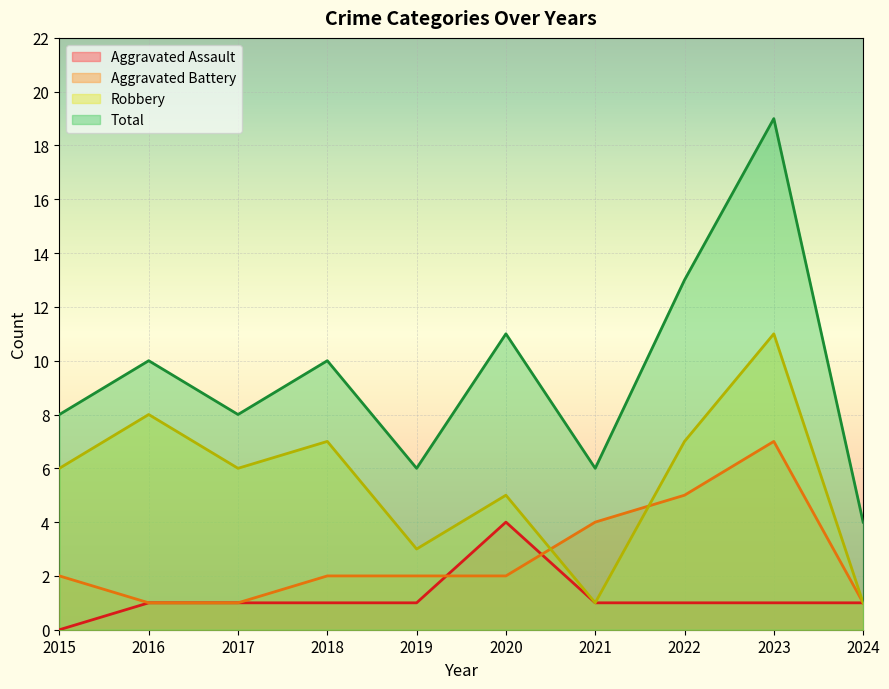

What is the sum of the Total values at 2015 and 2022?

21